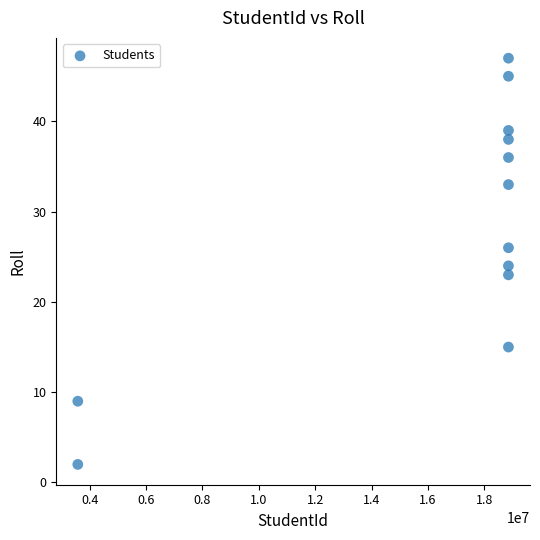

What is the average Y value?

28